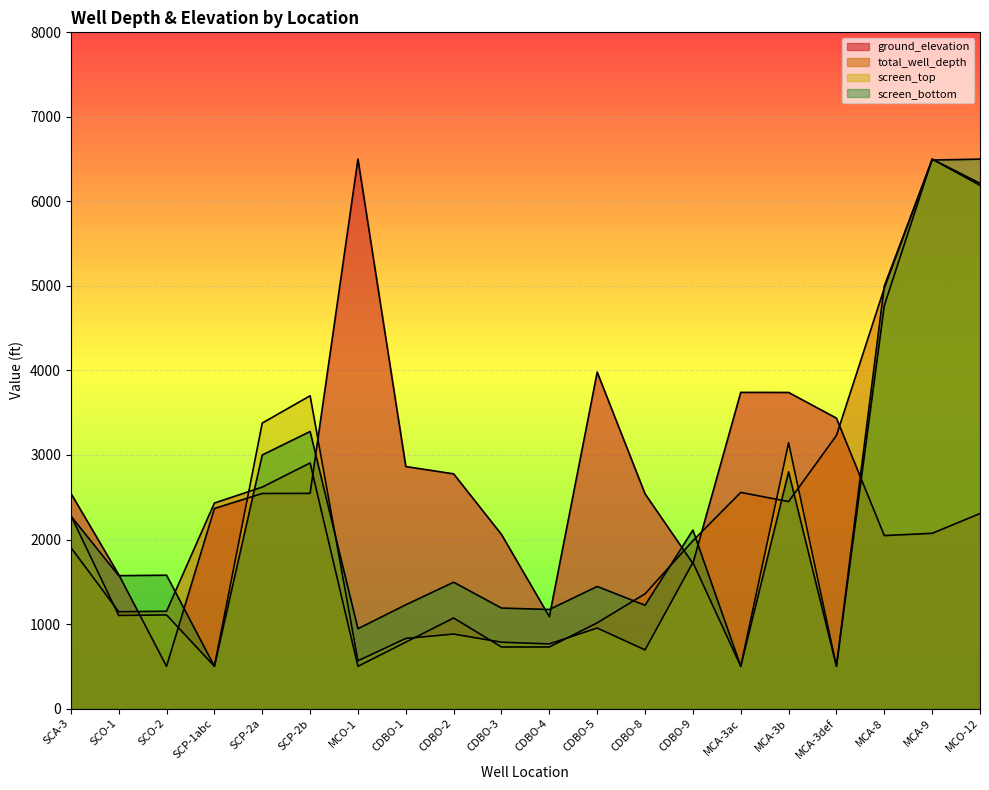

Reading left to right, extract all data points from this chart.

ground_elevation: SCA-3=2547.0	SCO-1=1585.3	SCO-2=500.0	SCP-1abc=2367.0	SCP-2a=2544.5	SCP-2b=2546.0	MCO-1=6500.0	CDBO-1=2863.2	CDBO-2=2776.7	CDBO-3=2059.3	CDBO-4=1087.1	CDBO-5=3979.9	CDBO-8=2540.1	CDBO-9=1717.1	MCA-3ac=3740.7	MCA-3b=3739.7	MCA-3def=3435.3	MCA-8=2046.4	MCA-9=2073.1	MCO-12=2307.2
total_well_depth: SCA-3=1905.7	SCO-1=1145.7	SCO-2=1151.4	SCP-1abc=2431.4	SCP-2a=2620.0	SCP-2b=2905.7	MCO-1=500.0	CDBO-1=785.7	CDBO-2=1071.4	CDBO-3=728.6	CDBO-4=728.6	CDBO-5=1014.3	CDBO-8=1357.1	CDBO-9=1985.7	MCA-3ac=2557.1	MCA-3b=2448.6	MCA-3def=3231.4	MCA-8=4974.3	MCA-9=6500.0	MCO-12=6214.3
screen_top: SCA-3=2284.5	SCO-1=1101.3	SCO-2=1107.8	SCP-1abc=500.0	SCP-2a=3377.2	SCP-2b=3700.4	MCO-1=564.7	CDBO-1=829.7	CDBO-2=881.5	CDBO-3=784.5	CDBO-4=765.1	CDBO-5=952.6	CDBO-8=694.0	CDBO-9=1728.4	MCA-3ac=500.0	MCA-3b=3144.4	MCA-3def=500.0	MCA-8=4767.2	MCA-9=6500.0	MCO-12=6189.7
screen_bottom: SCA-3=2277.8	SCO-1=1572.2	SCO-2=1577.8	SCP-1abc=500.0	SCP-2a=3000.0	SCP-2b=3277.8	MCO-1=944.4	CDBO-1=1227.8	CDBO-2=1494.4	CDBO-3=1188.9	CDBO-4=1172.2	CDBO-5=1444.4	CDBO-8=1222.2	CDBO-9=2111.1	MCA-3ac=500.0	MCA-3b=2800.0	MCA-3def=500.0	MCA-8=5000.0	MCA-9=6488.9	MCO-12=6500.0